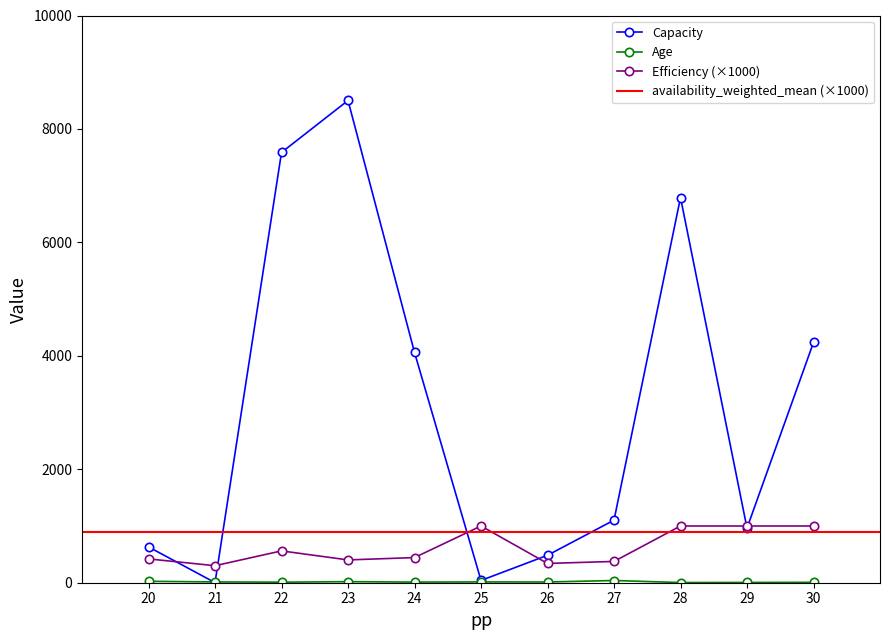

Where does the Age series first go above 13?

20